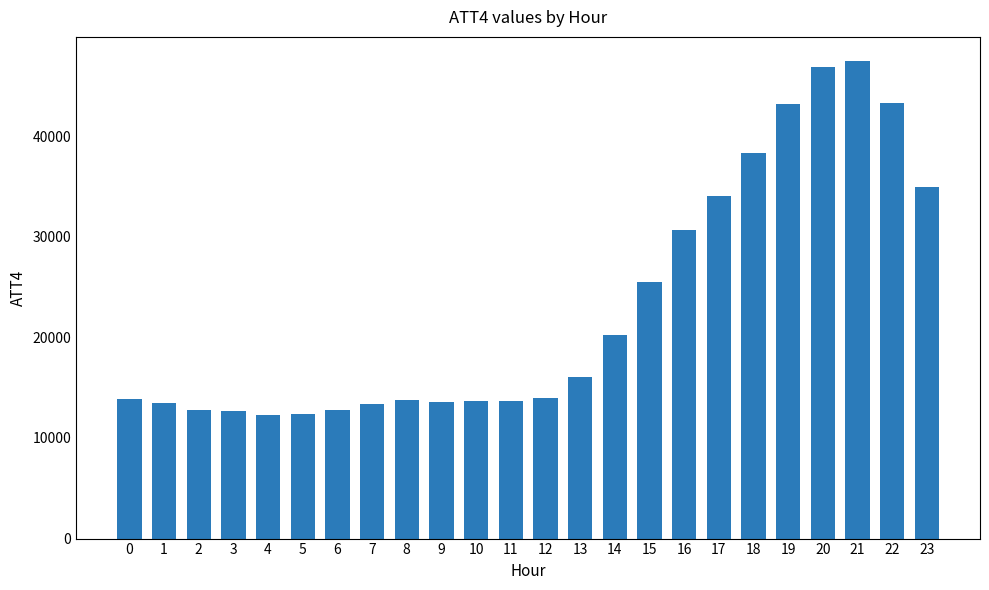

What is the minimum value shown in the chart?

12300